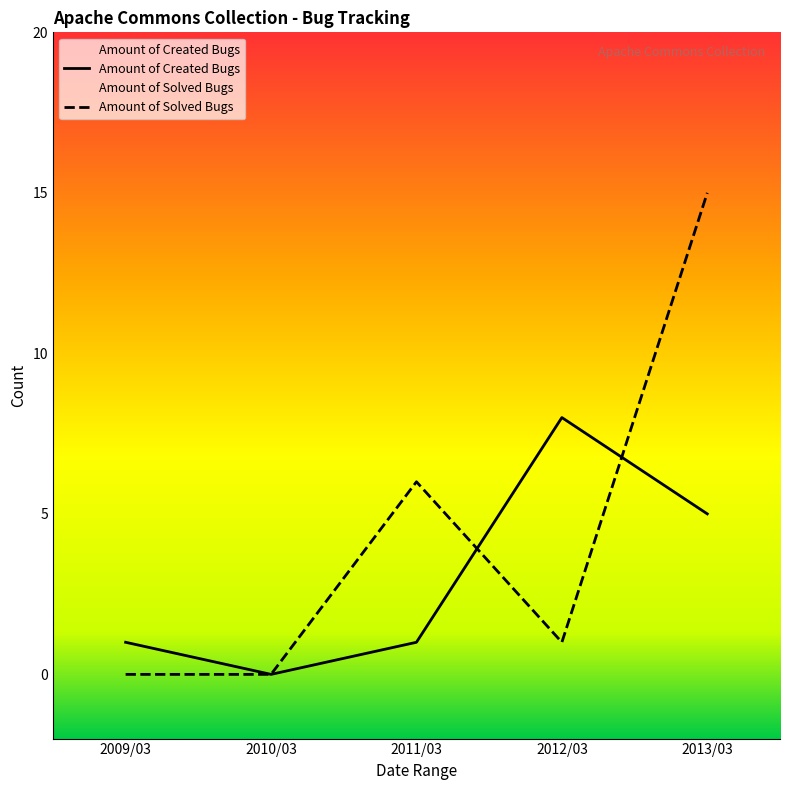

What is the label of the 2nd point from the right?

2012/03